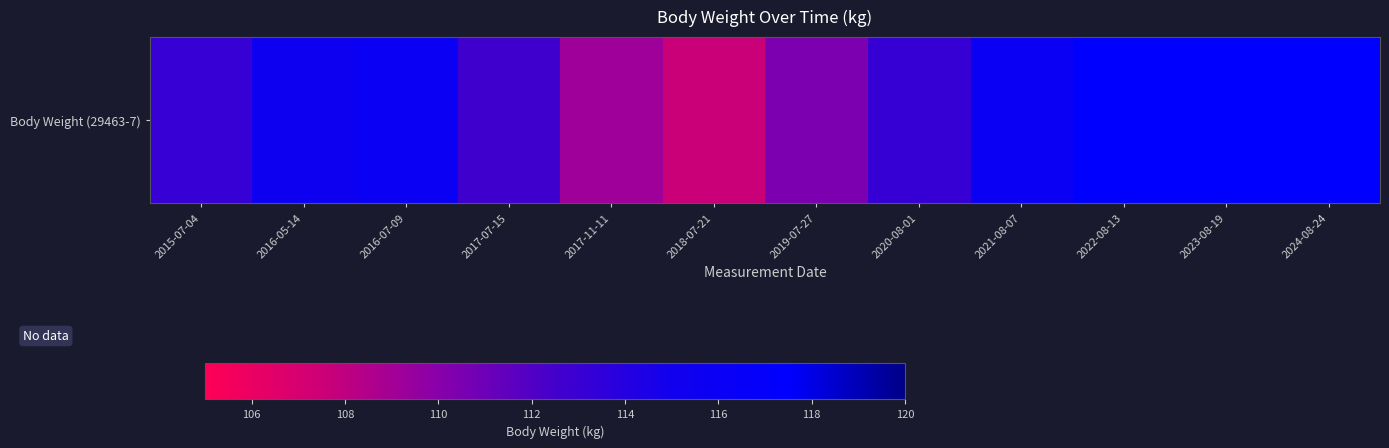

Count the number of values greater than 115.

6